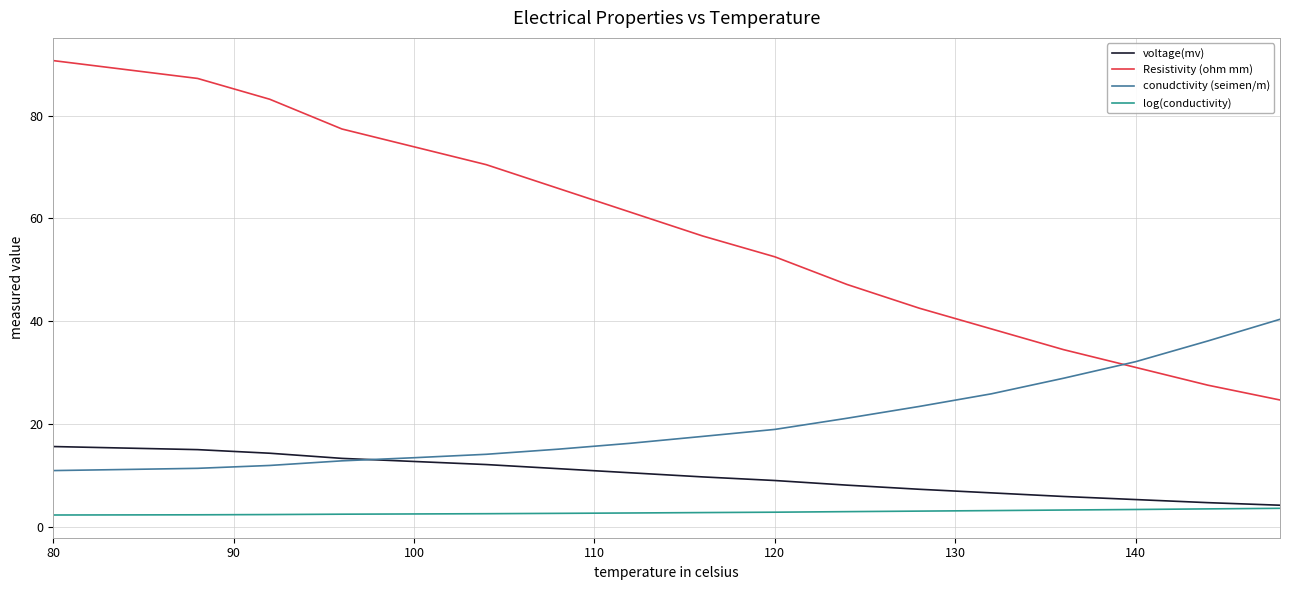

Rank the series by their maximum value, from highest to lowest.

Resistivity (ohm mm), conudctivity (seimen/m), voltage(mv), log(conductivity)